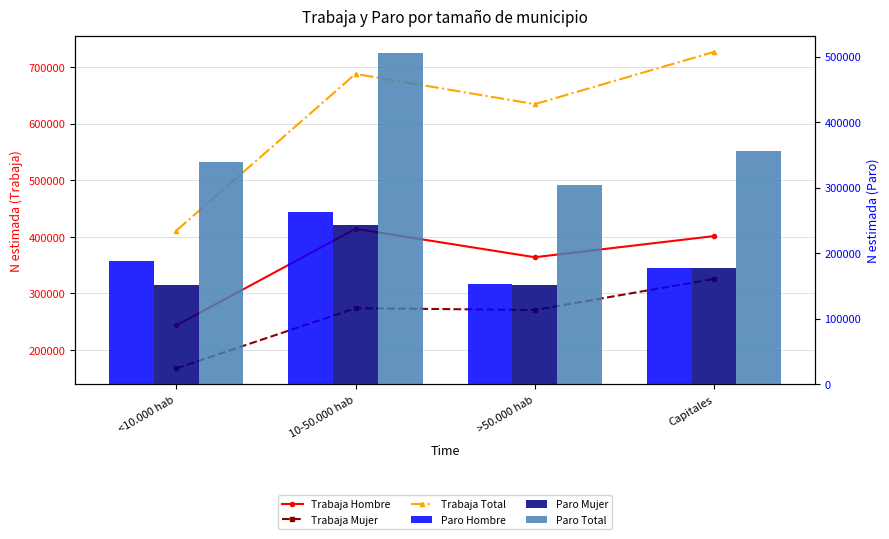

What is the maximum value shown in the chart?

726645